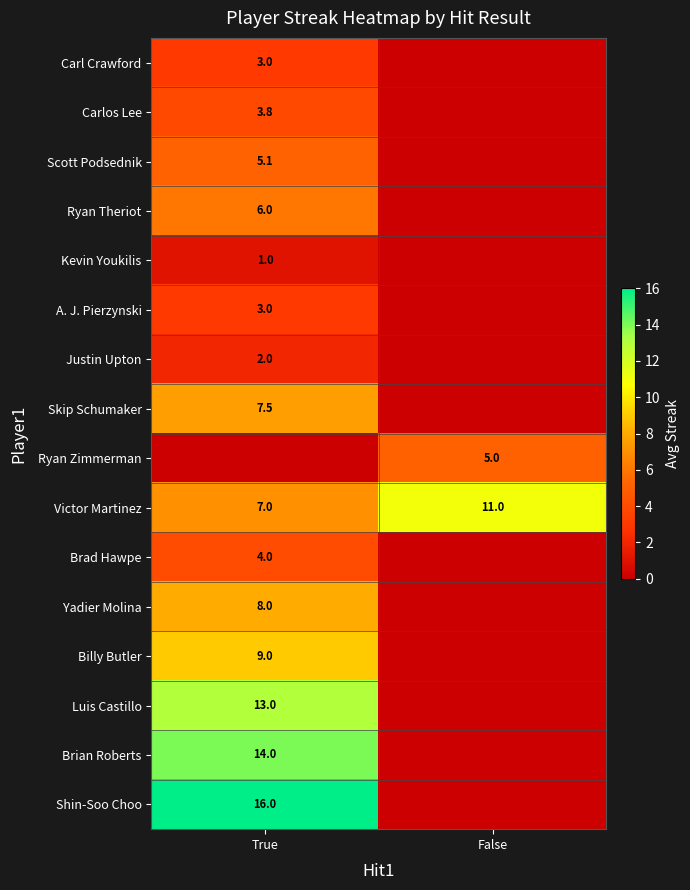

The value of Luis Castillo at True is 20.6. True or false?

False